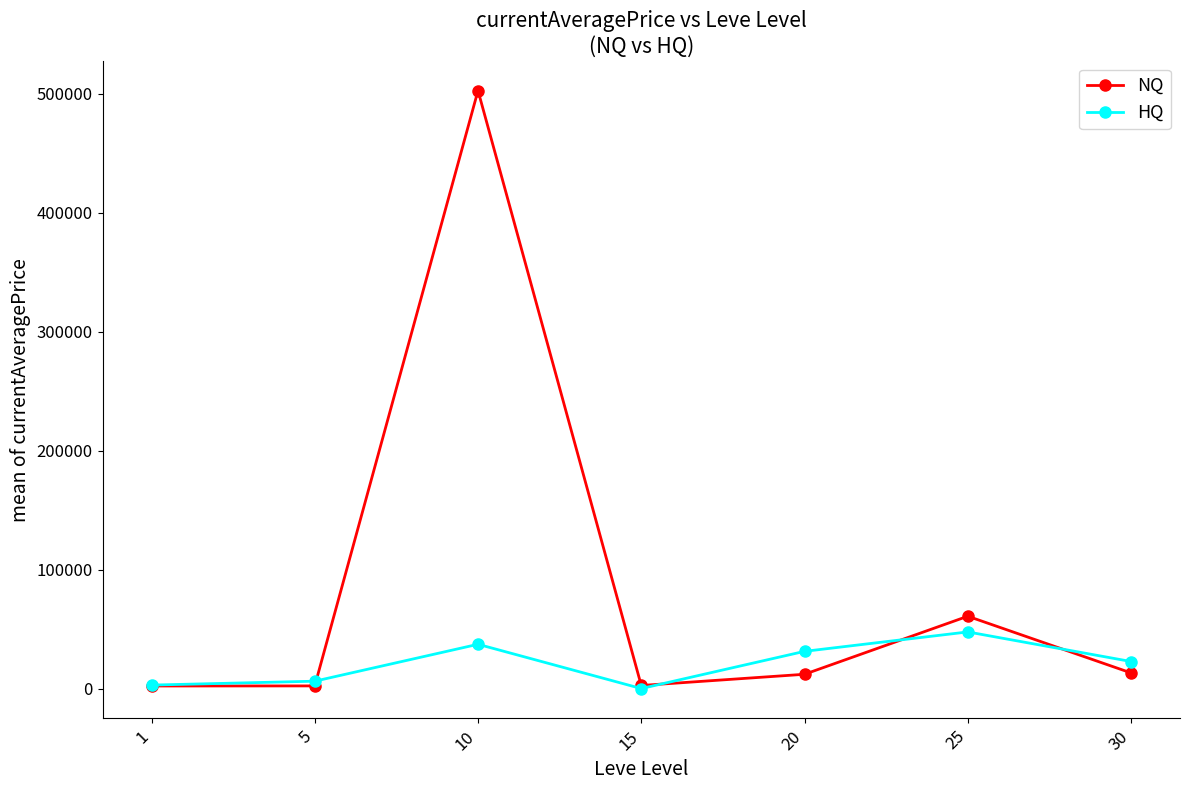

True or false: NQ and HQ intersect in this chart.

True